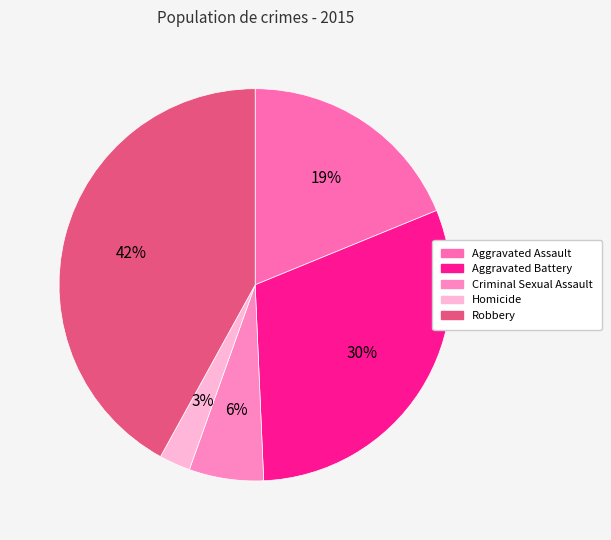

Count the number of slices in the pie.

5